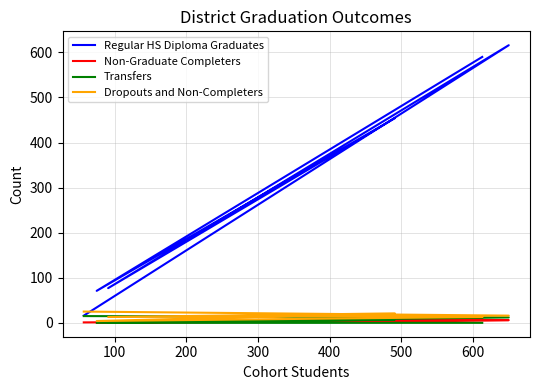

True or false: Dropouts and Non-Completers has a value of 6 at 100.

False